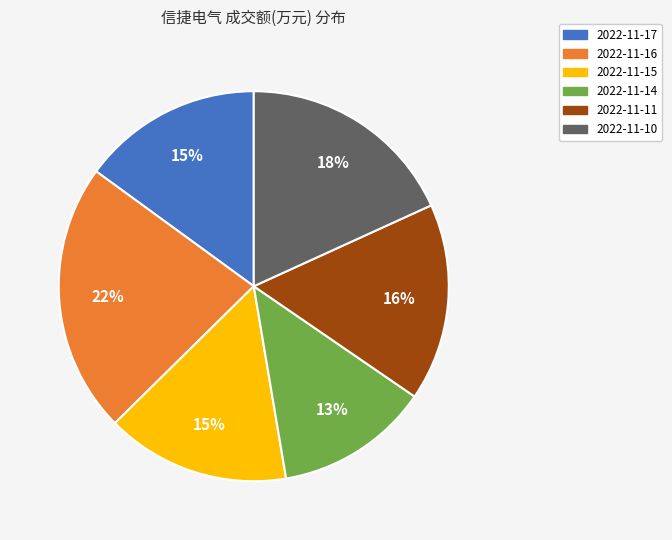

What is the largest slice in the pie chart?

2022-11-16